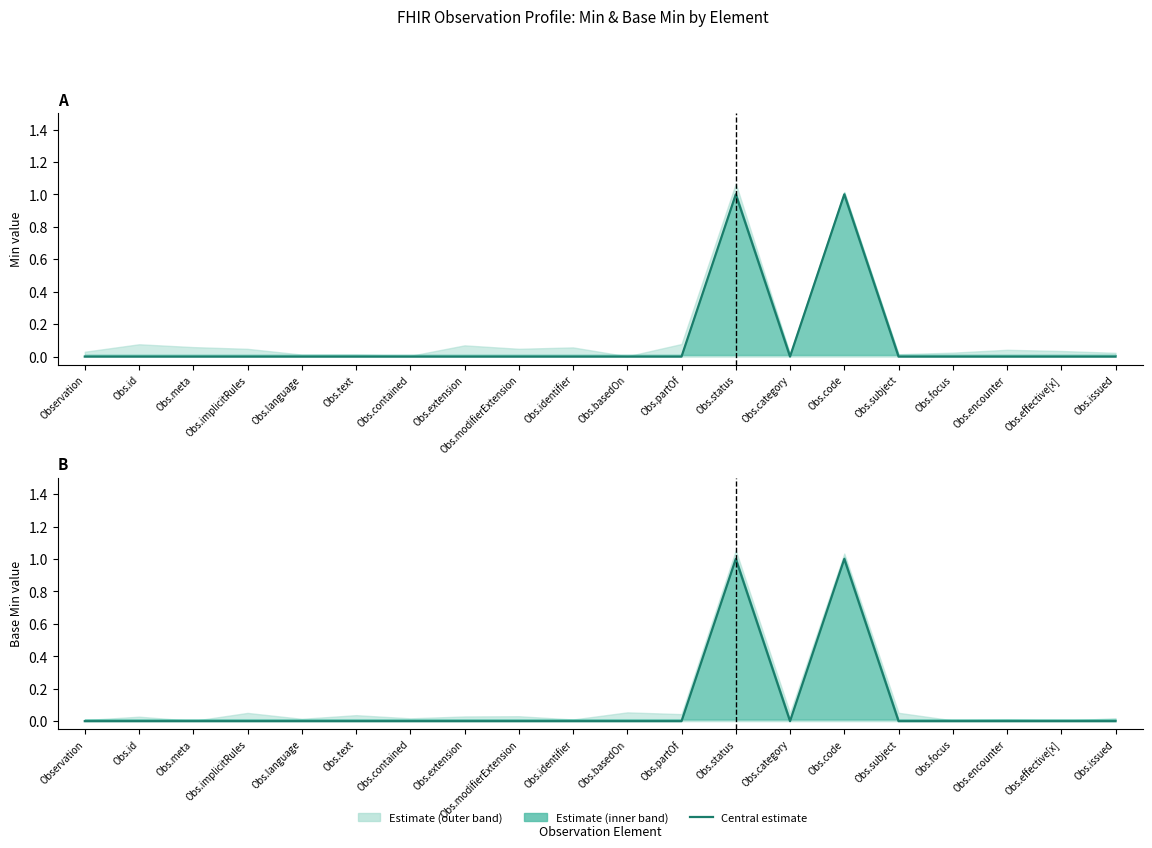

Which series has the largest total across all categories?

Min